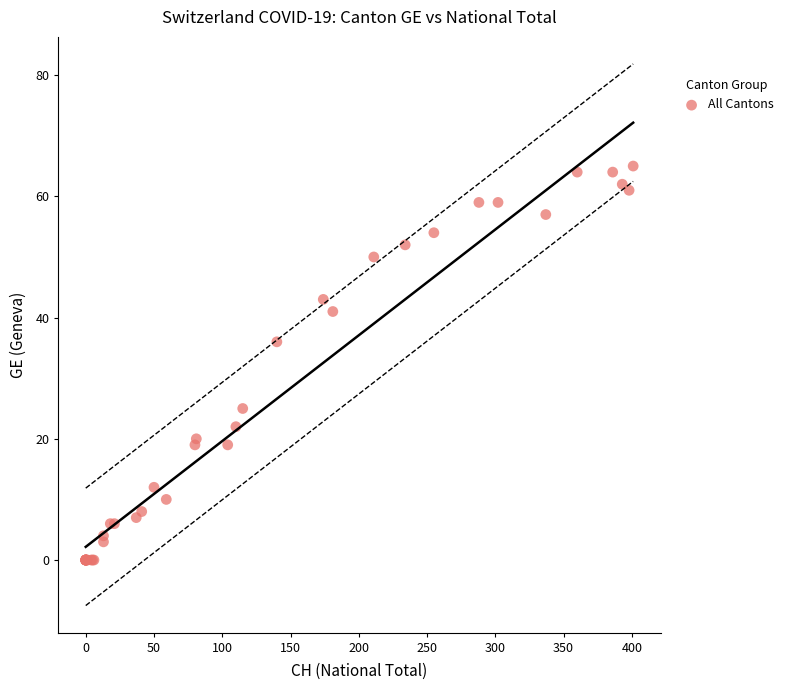

What Y value in the scatter plot is closest to 32?

36